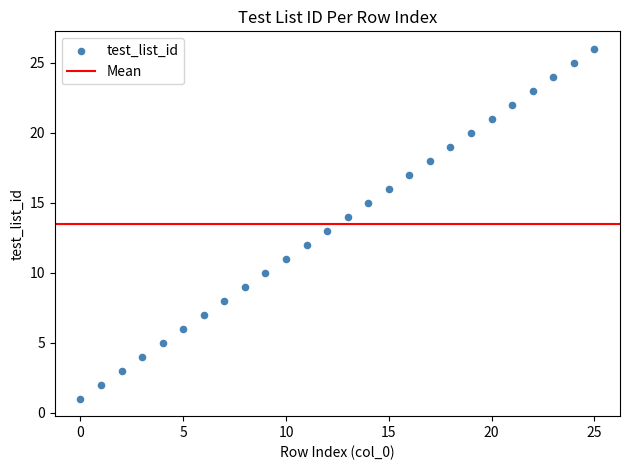

What is the range of Y values (max minus min)?

25